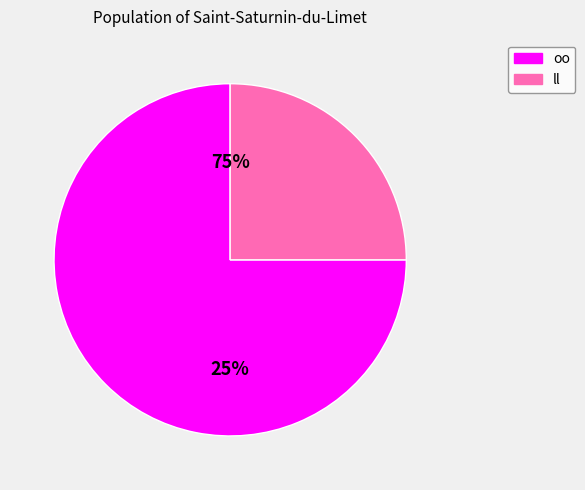

Do oo and ll together represent more than half of the pie?

Yes